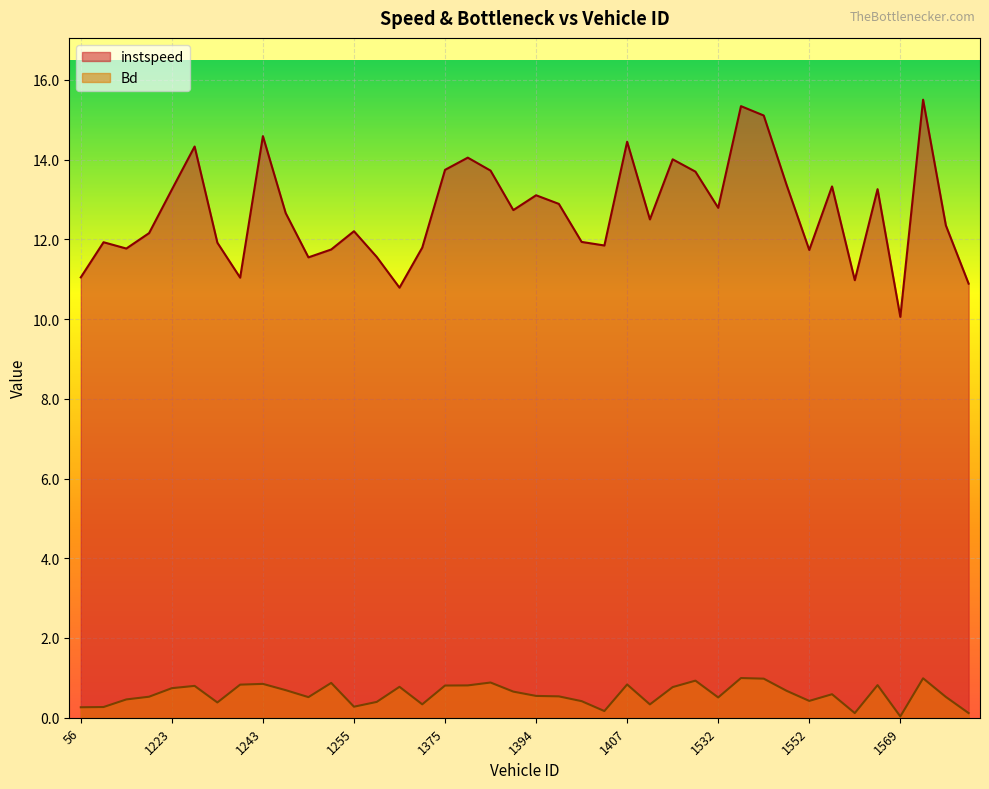

What is the sum of the instspeed values at 1232.0 and 1243.0?

26.5